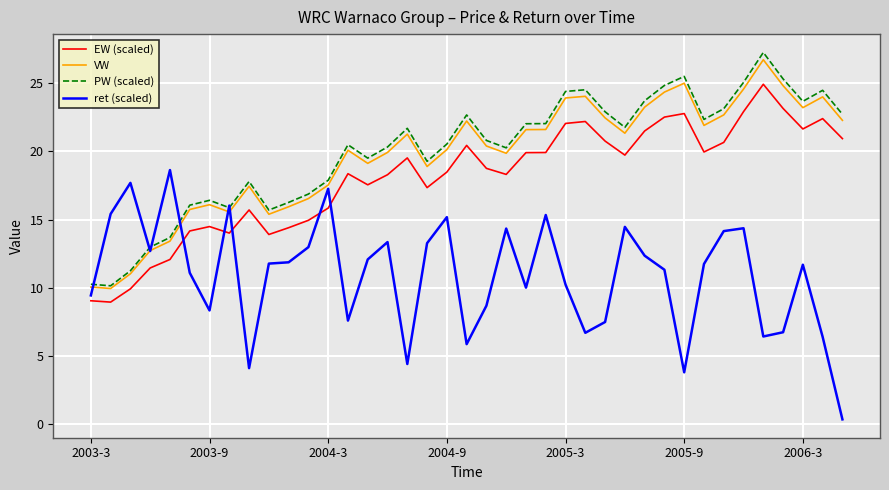

What is the difference between the second highest and minimum values in the EW (scaled) series?

14.2